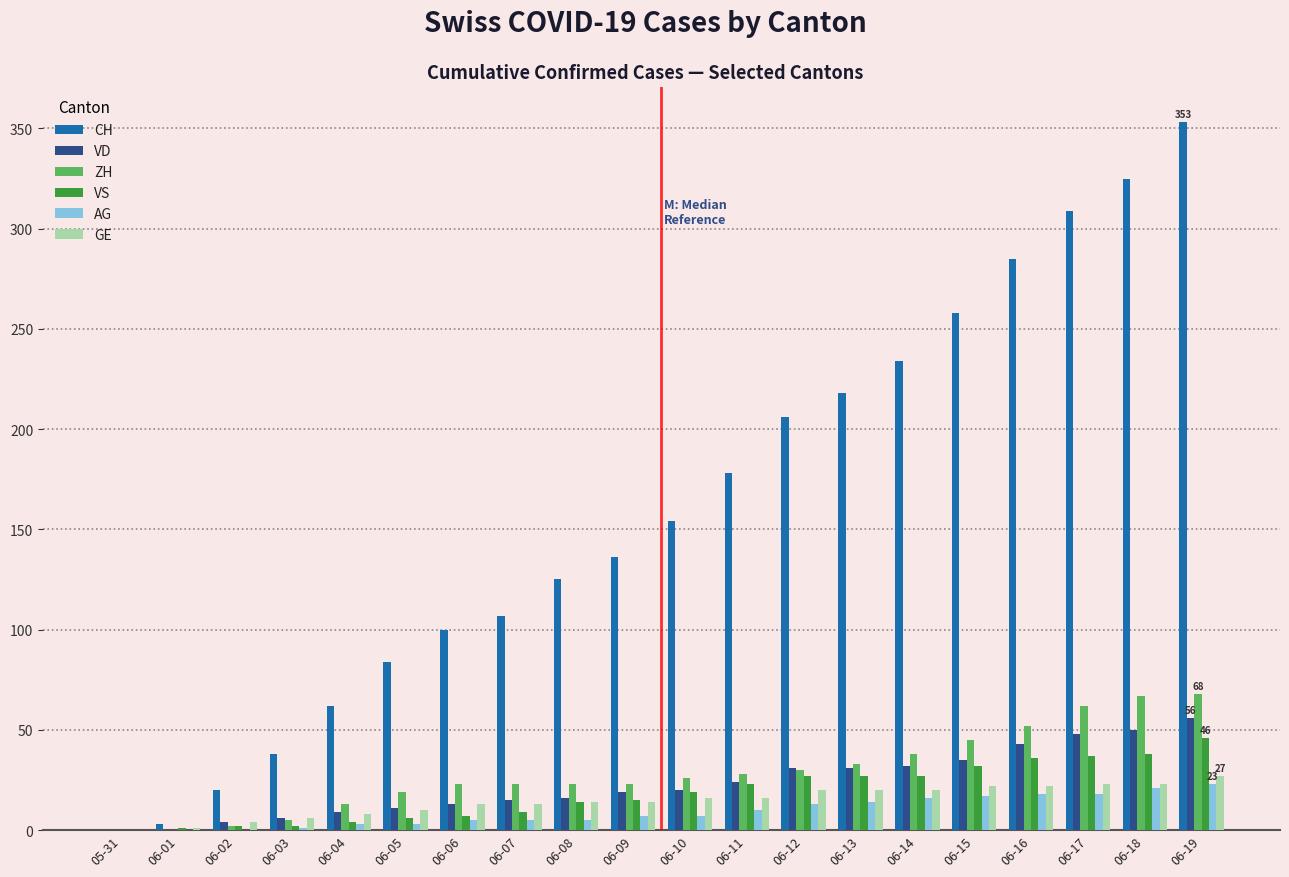

How many data points does each series have?

20